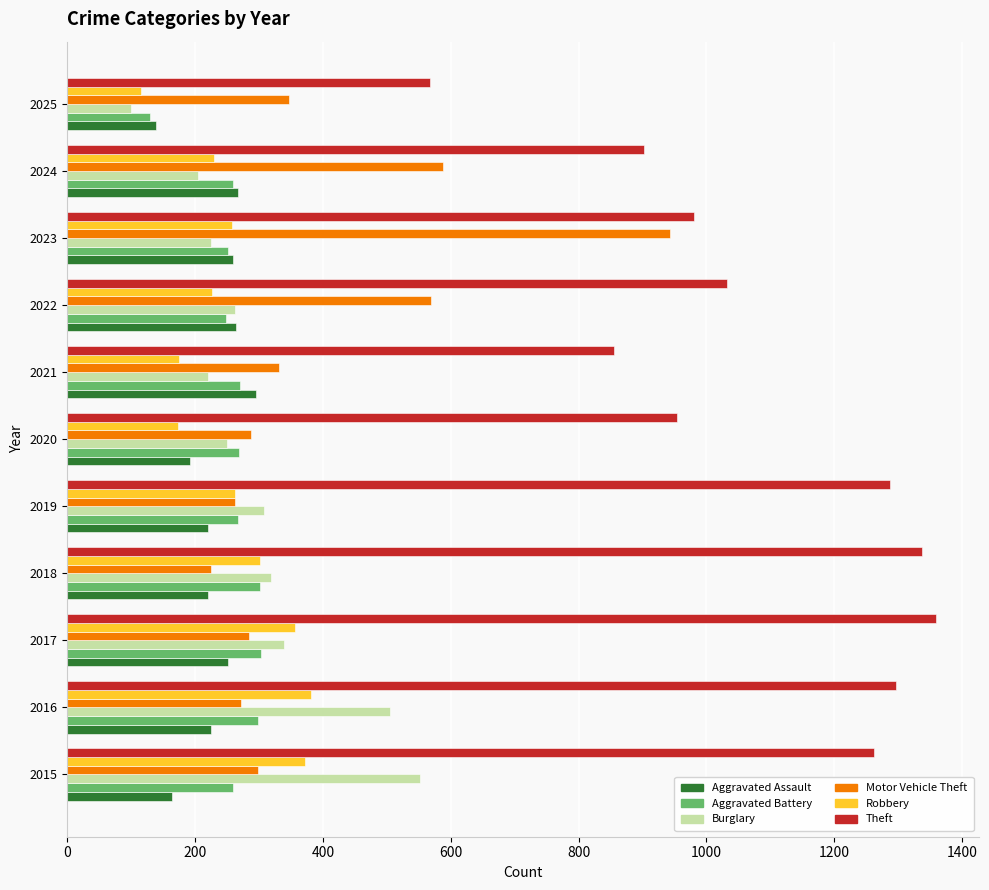

Which series changed the most between 2015 and 2017?

Burglary